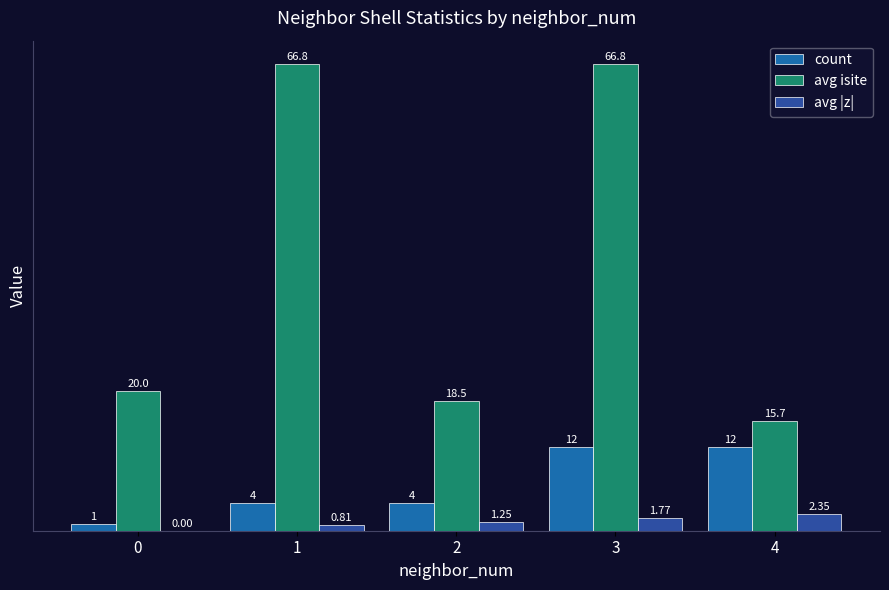

Which series has the widest spread of values?

avg isite